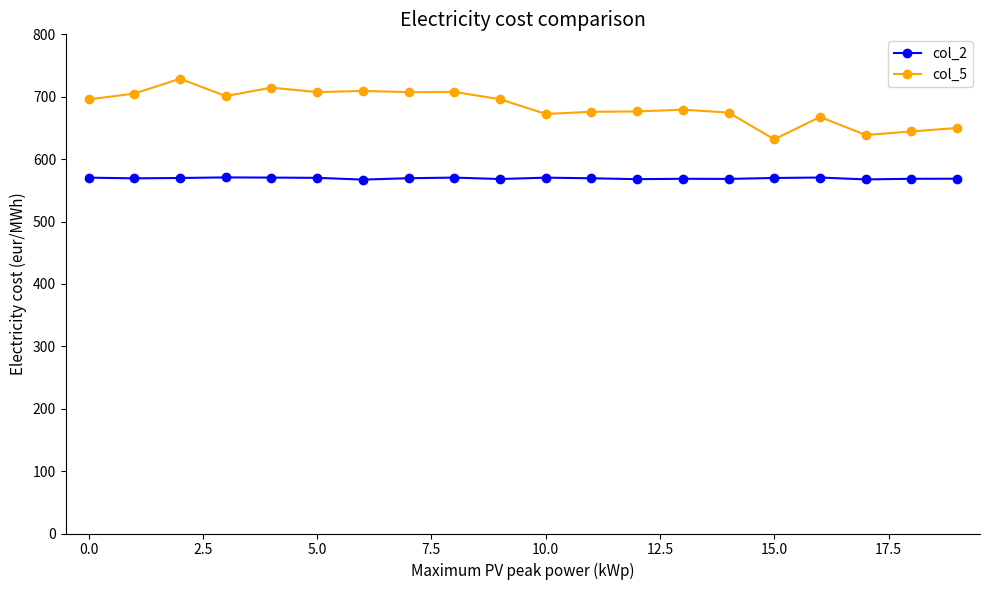

Which series has the largest total across all categories?

col_5